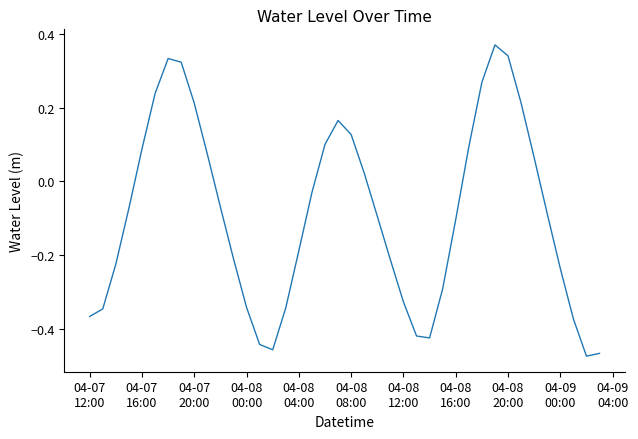

What is the difference between the maximum and minimum values?

0.8